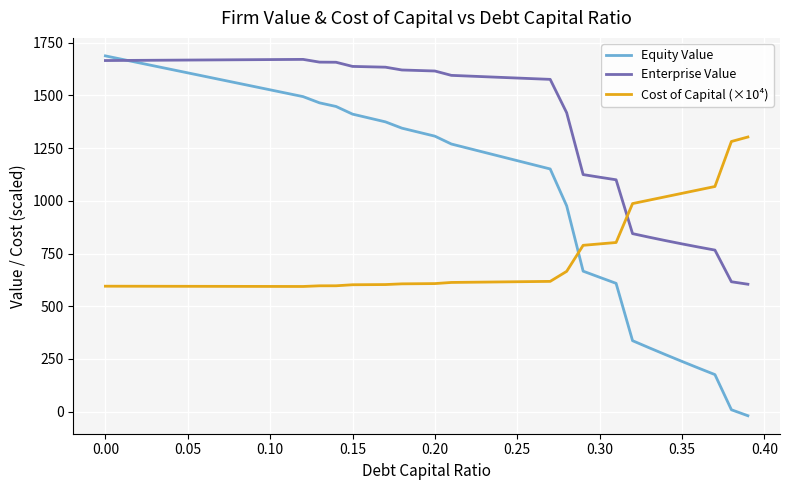

At how many categories does at least one series exceed 1430?

28